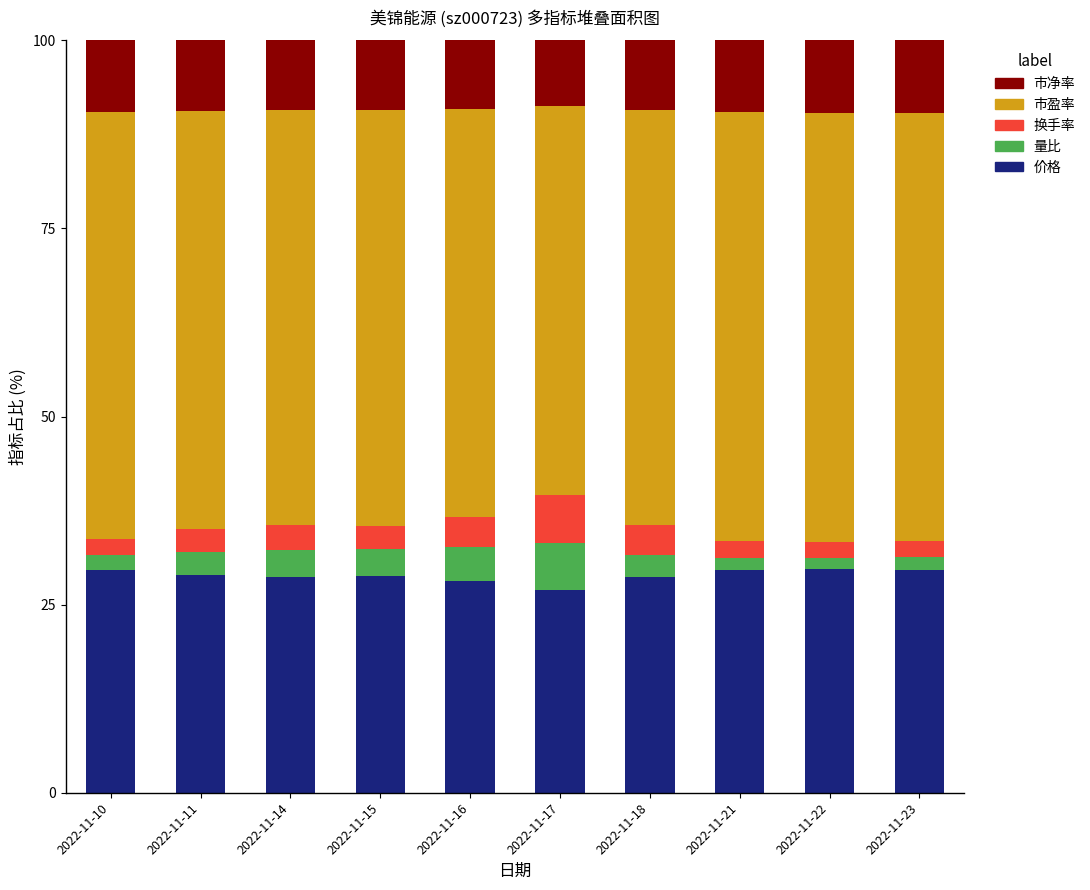

True or false: 价格 has a value of 18.4 at 2022-11-16.

False